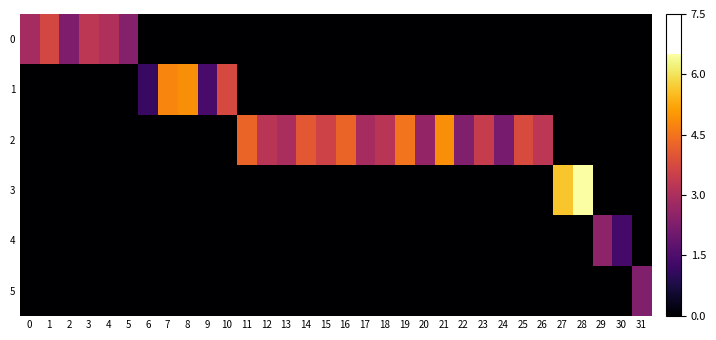

Reading right to left, transcribe all the data shown in this chart.

0: 31=0.0	30=0.0	29=0.0	28=0.0	27=0.0	26=0.0	25=0.0	24=0.0	23=0.0	22=0.0	21=0.0	20=0.0	19=0.0	18=0.0	17=0.0	16=0.0	15=0.0	14=0.0	13=0.0	12=0.0	11=0.0	10=0.0	9=0.0	8=0.0	7=0.0	6=0.0	5=2.4	4=3.0	3=3.2	2=2.2	1=3.7	0=2.9
1: 31=0.0	30=0.0	29=0.0	28=0.0	27=0.0	26=0.0	25=0.0	24=0.0	23=0.0	22=0.0	21=0.0	20=0.0	19=0.0	18=0.0	17=0.0	16=0.0	15=0.0	14=0.0	13=0.0	12=0.0	11=0.0	10=3.8	9=1.4	8=4.9	7=4.8	6=1.1	5=0.0	4=0.0	3=0.0	2=0.0	1=0.0	0=0.0
2: 31=0.0	30=0.0	29=0.0	28=0.0	27=0.0	26=3.2	25=3.8	24=2.1	23=3.5	22=2.3	21=4.9	20=2.6	19=4.5	18=3.2	17=2.9	16=4.2	15=3.6	14=4.0	13=3.0	12=3.2	11=4.2	10=0.0	9=0.0	8=0.0	7=0.0	6=0.0	5=0.0	4=0.0	3=0.0	2=0.0	1=0.0	0=0.0
3: 31=0.0	30=0.0	29=0.0	28=6.5	27=5.6	26=0.0	25=0.0	24=0.0	23=0.0	22=0.0	21=0.0	20=0.0	19=0.0	18=0.0	17=0.0	16=0.0	15=0.0	14=0.0	13=0.0	12=0.0	11=0.0	10=0.0	9=0.0	8=0.0	7=0.0	6=0.0	5=0.0	4=0.0	3=0.0	2=0.0	1=0.0	0=0.0
4: 31=0.0	30=1.4	29=2.5	28=0.0	27=0.0	26=0.0	25=0.0	24=0.0	23=0.0	22=0.0	21=0.0	20=0.0	19=0.0	18=0.0	17=0.0	16=0.0	15=0.0	14=0.0	13=0.0	12=0.0	11=0.0	10=0.0	9=0.0	8=0.0	7=0.0	6=0.0	5=0.0	4=0.0	3=0.0	2=0.0	1=0.0	0=0.0
5: 31=2.3	30=0.0	29=0.0	28=0.0	27=0.0	26=0.0	25=0.0	24=0.0	23=0.0	22=0.0	21=0.0	20=0.0	19=0.0	18=0.0	17=0.0	16=0.0	15=0.0	14=0.0	13=0.0	12=0.0	11=0.0	10=0.0	9=0.0	8=0.0	7=0.0	6=0.0	5=0.0	4=0.0	3=0.0	2=0.0	1=0.0	0=0.0